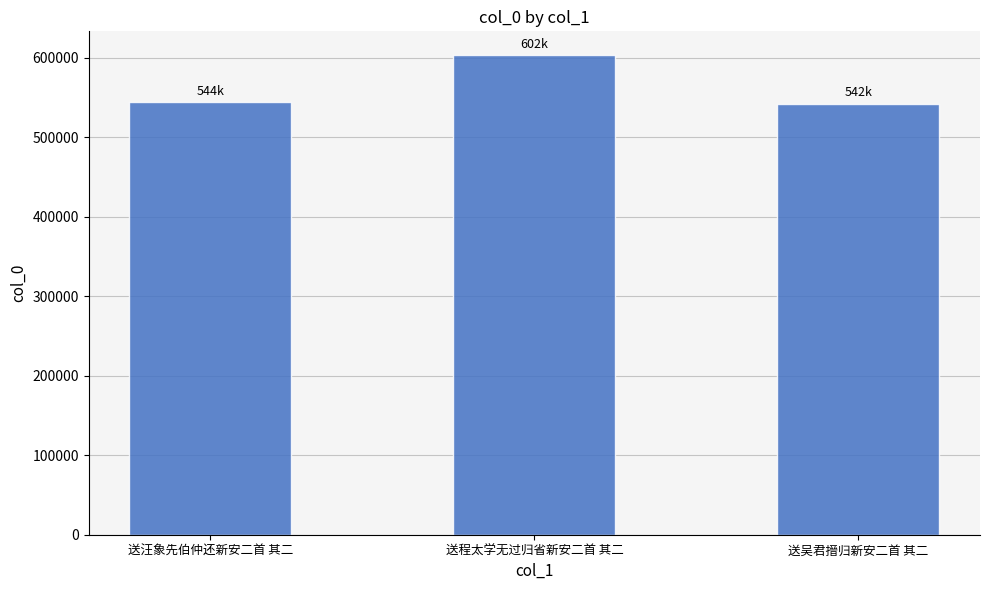

What is the change in value from 送汪象先伯仲还新安二首 其二 to 送吴君搢归新安二首 其二?

-2098